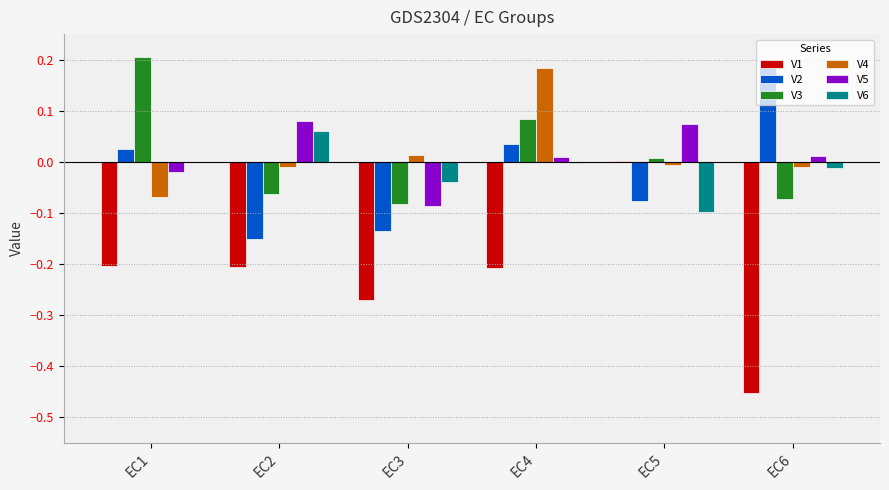

At which category is the sum across all series the highest?

EC4